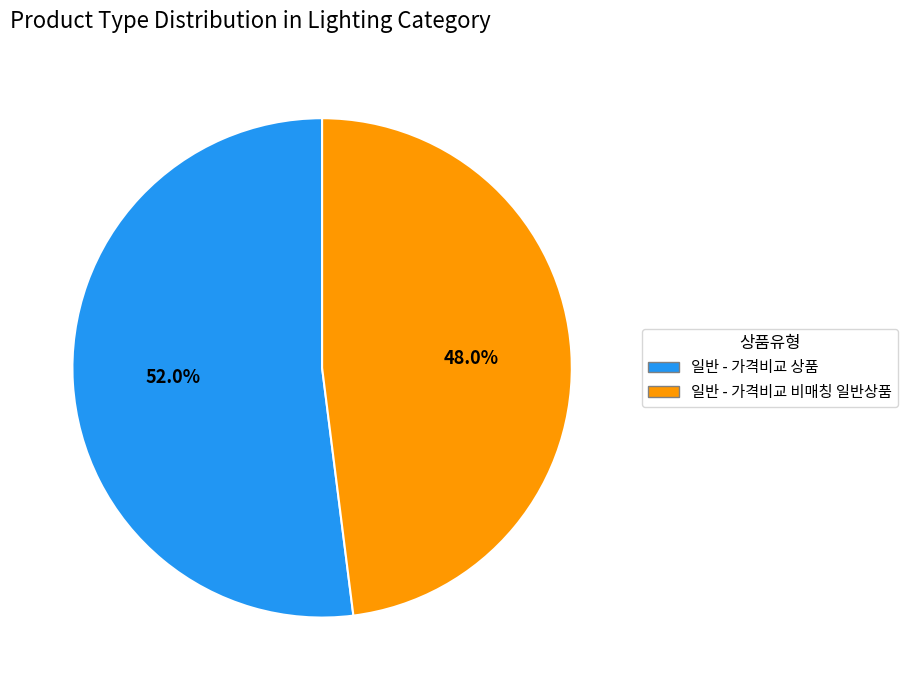

What is the largest slice in the pie chart?

일반 - 가격비교 상품